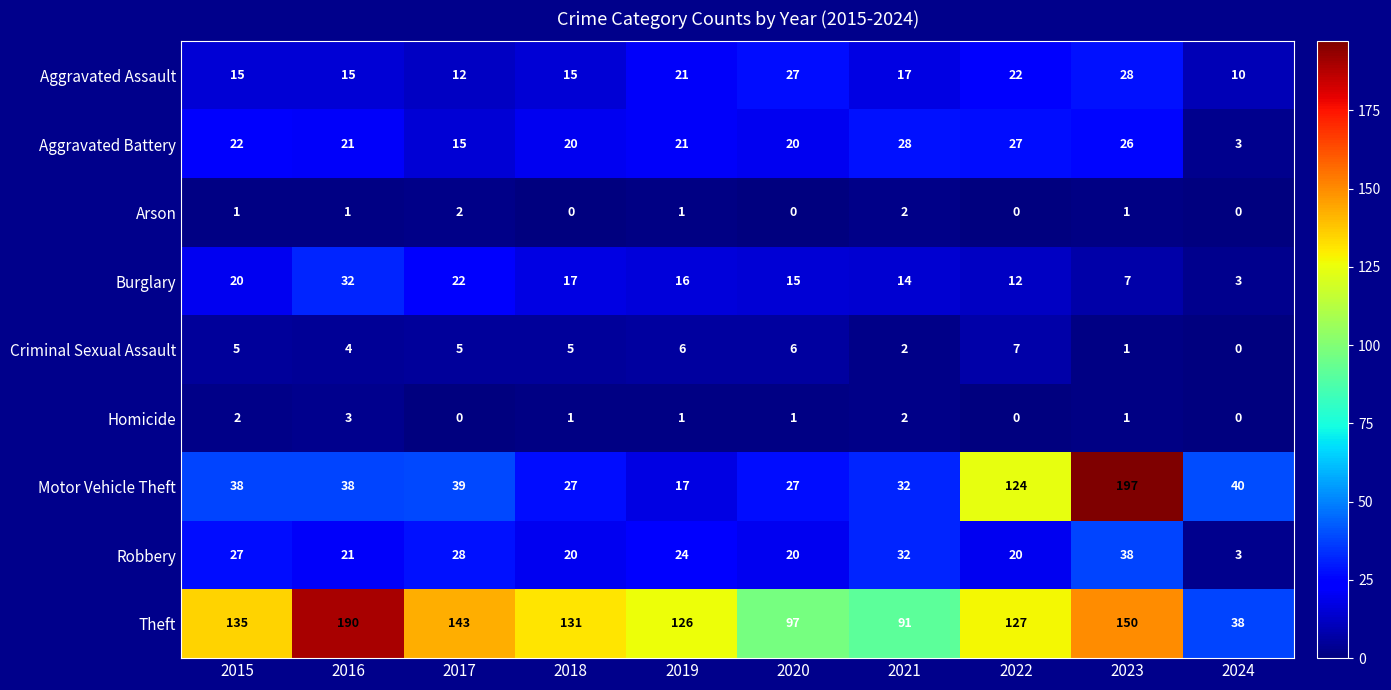

At which label is Burglary closest to 17?

2018